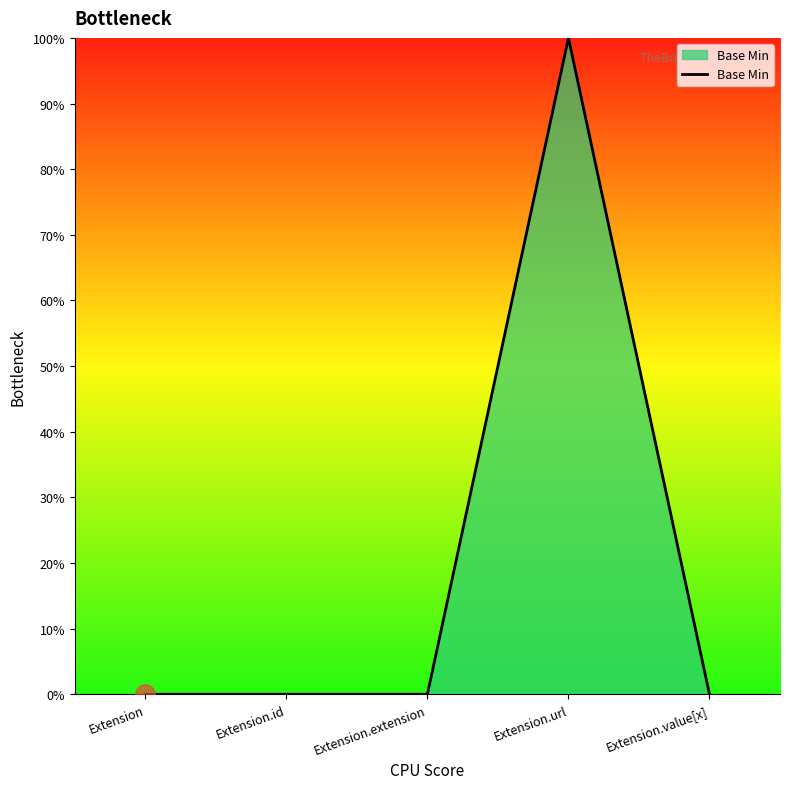

Rank the categories by value from lowest to highest.

Extension, Extension.id, Extension.extension, Extension.value[x], Extension.url